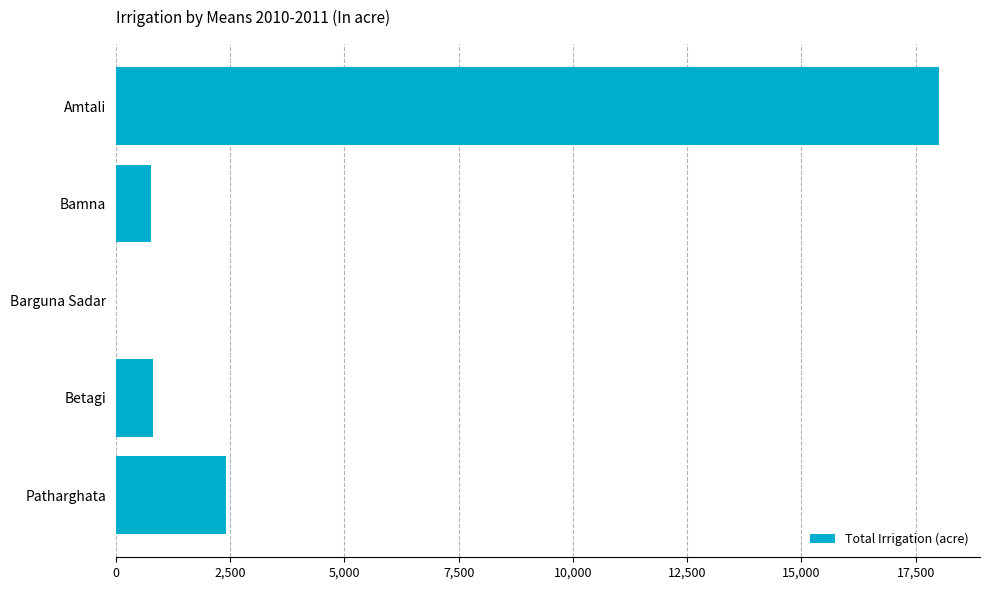

True or false: the data shows 1345 at Bamna.

False